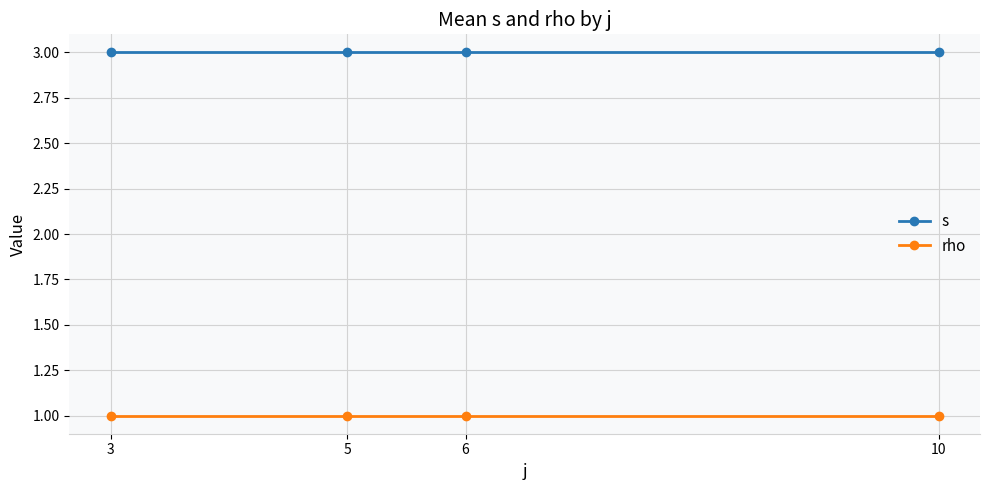

What is the value of the s point at the 3rd from the left?

3